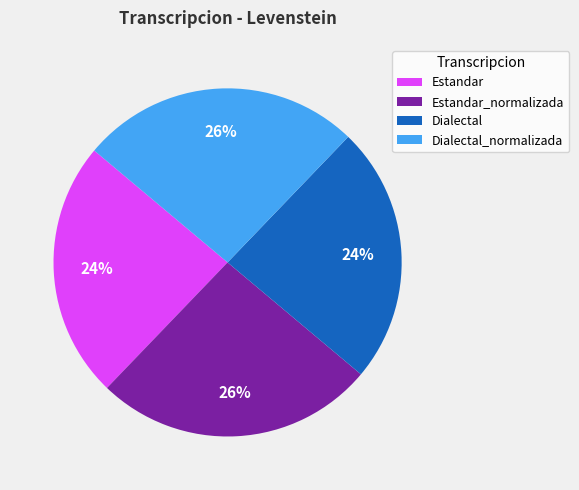

Is it true that Dialectal_normalizada is 26% of the pie?

True